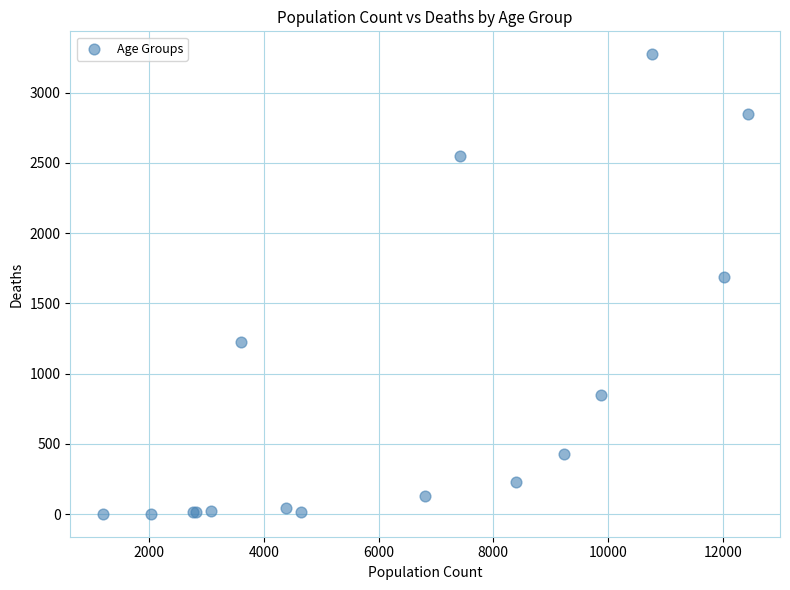

What Y value in the scatter plot is closest to 1638?

1690